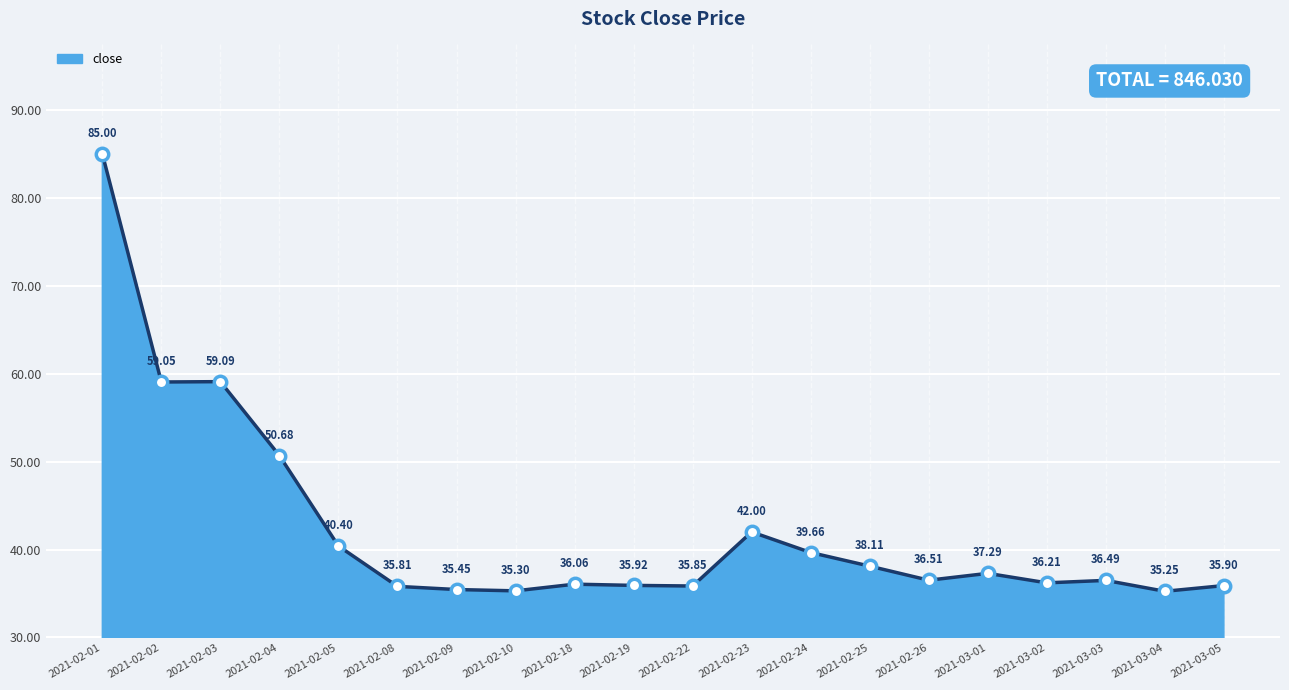

What is the ratio of the value at 2021-02-24 to the value at 2021-03-02?

1.1